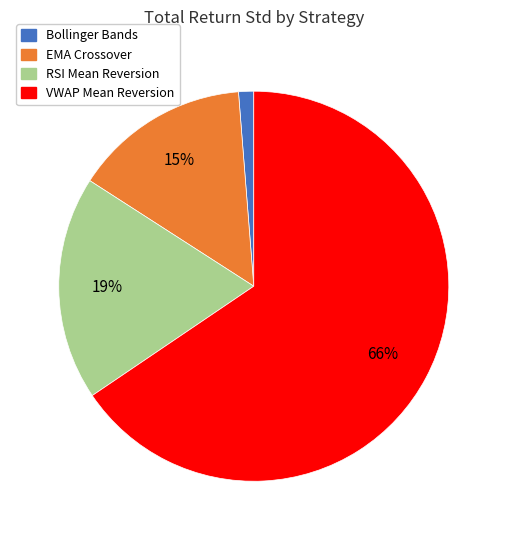

Which category has the smallest portion of the pie?

Bollinger Bands